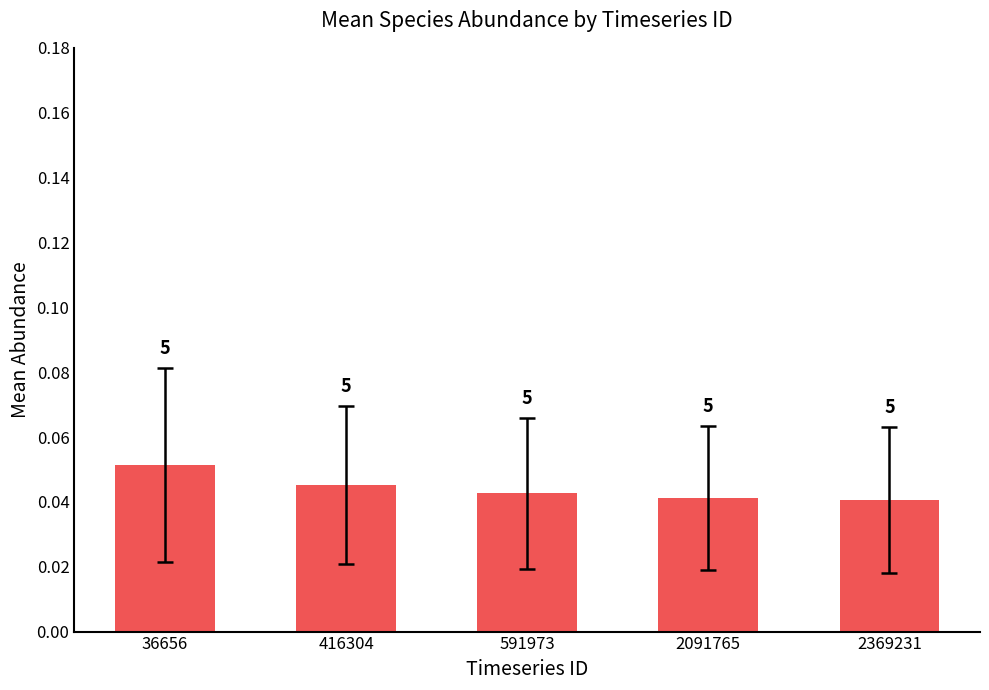

Does the chart contain any negative values?

No